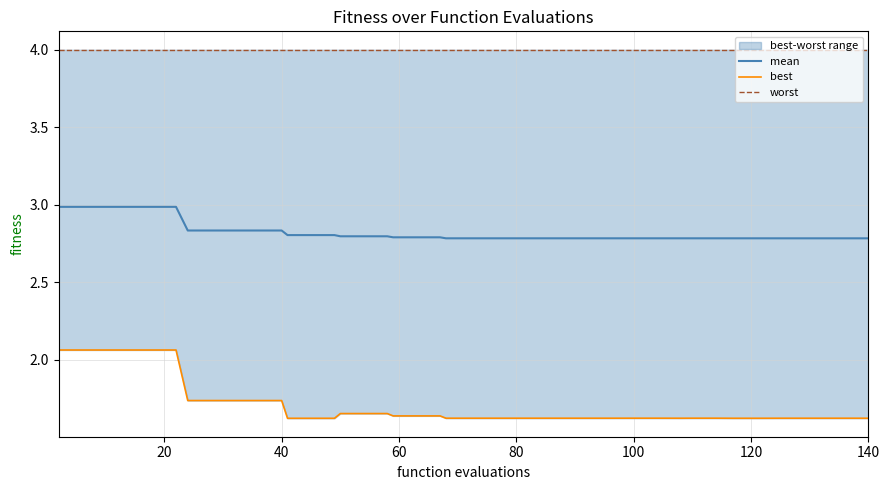

Rank the series by their maximum value, from lowest to highest.

best, mean, worst